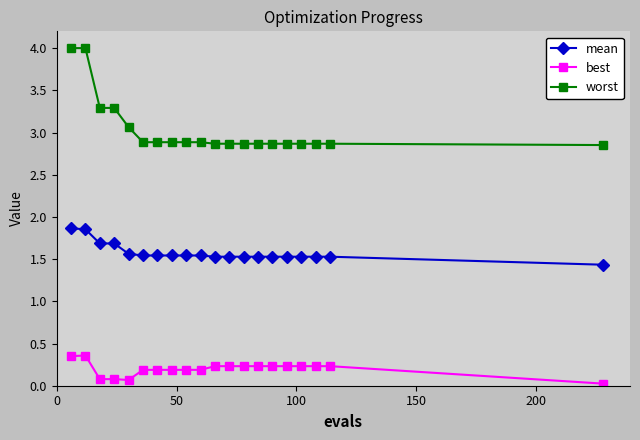

What is the difference between the maximum and minimum values in the best series?

0.3